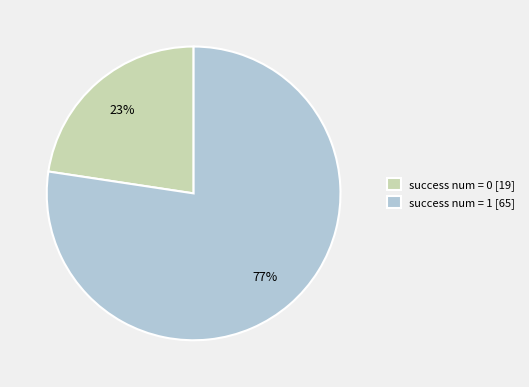

Between success num = 1 [65] and success num = 0 [19], which is larger?

success num = 1 [65]